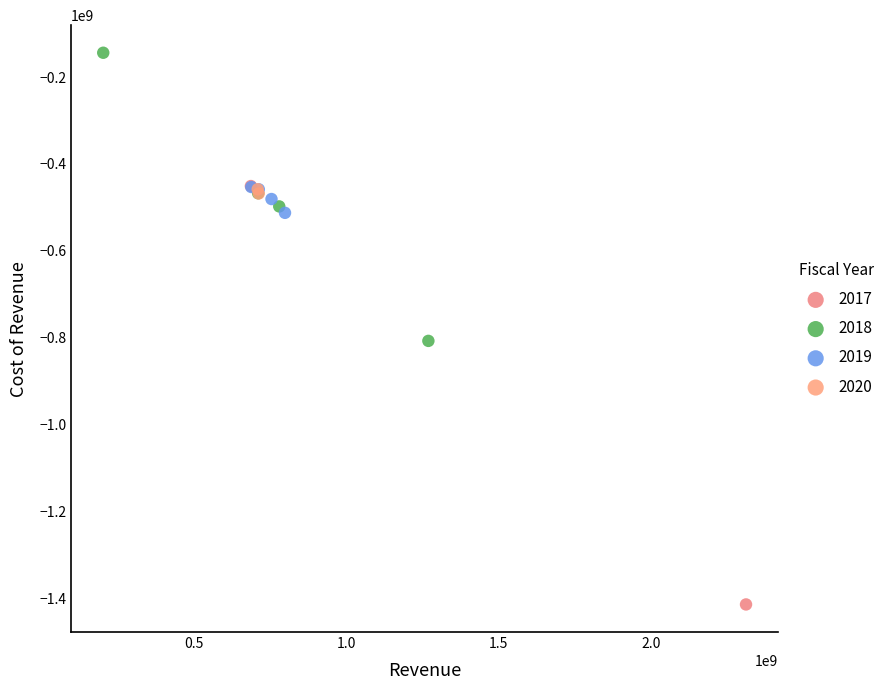

What are all the series names shown in the legend?

2017, 2018, 2019, 2020